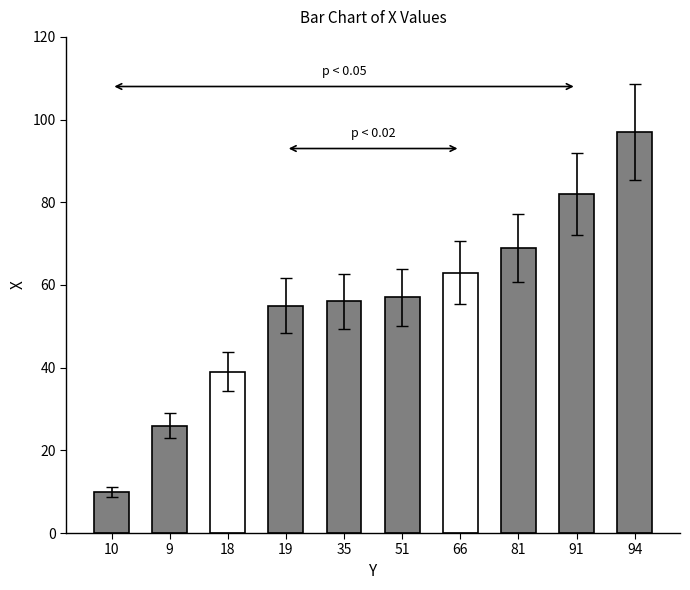

List the labels in order of value, smallest first.

10, 9, 18, 19, 35, 51, 66, 81, 91, 94